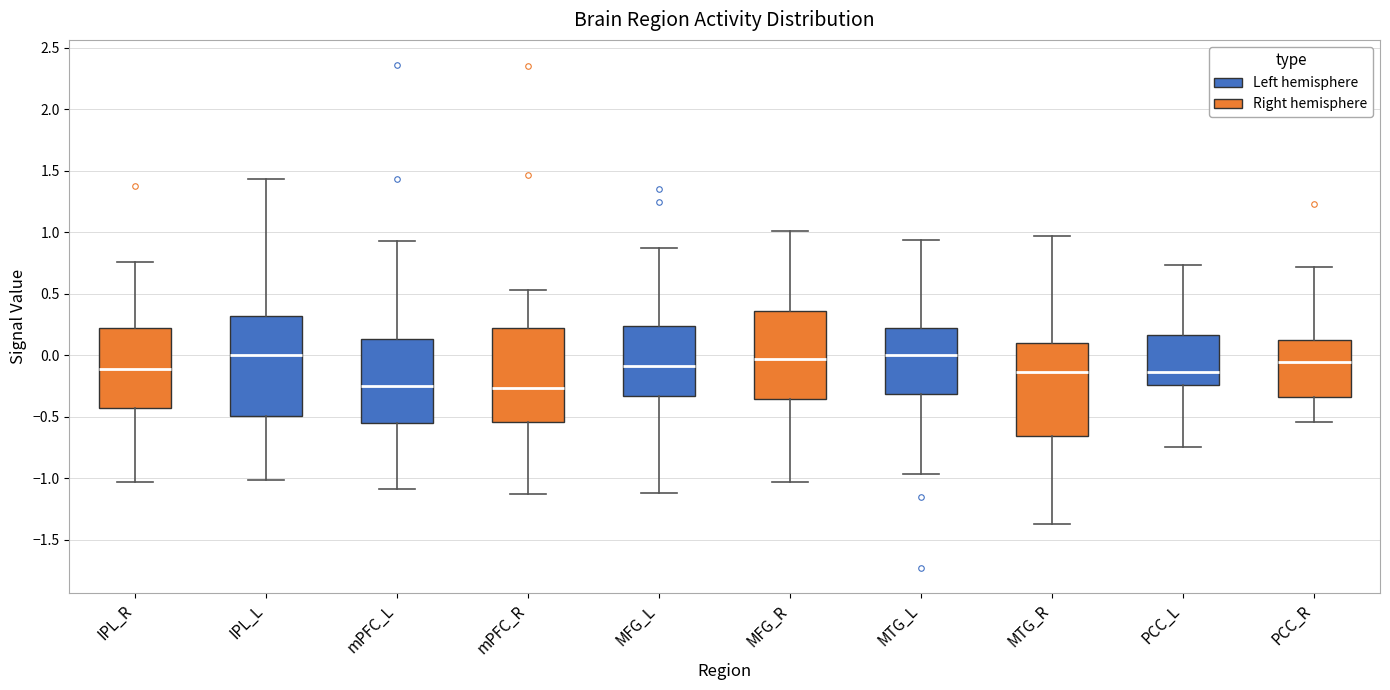

Reading left to right, read every box against the y-axis: the position of its median line, the range the box covers, and the ends of its whiskers. The values are not printed on the chart, so give them approximately, as read against the axis.

IPL_R: median -0.10, box -0.45 to 0.20, whiskers -1.05 to 0.75
IPL_L: median 0.00, box -0.50 to 0.30, whiskers -1.00 to 1.45
mPFC_L: median -0.25, box -0.55 to 0.15, whiskers -1.10 to 0.95
mPFC_R: median -0.25, box -0.55 to 0.20, whiskers -1.15 to 0.55
MFG_L: median -0.10, box -0.35 to 0.25, whiskers -1.10 to 0.85
MFG_R: median -0.05, box -0.35 to 0.35, whiskers -1.05 to 1.00
MTG_L: median 0.00, box -0.30 to 0.20, whiskers -0.95 to 0.95
MTG_R: median -0.15, box -0.65 to 0.10, whiskers -1.35 to 0.95
PCC_L: median -0.15, box -0.25 to 0.15, whiskers -0.75 to 0.75
PCC_R: median -0.05, box -0.35 to 0.15, whiskers -0.55 to 0.70